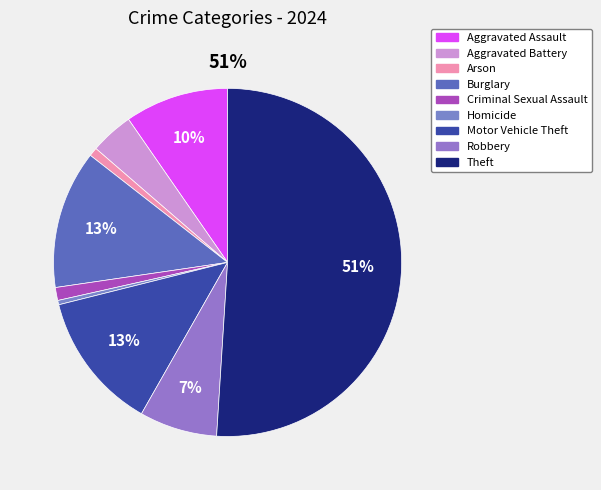

What is the total percentage of Motor Vehicle Theft and Criminal Sexual Assault?

14.1%